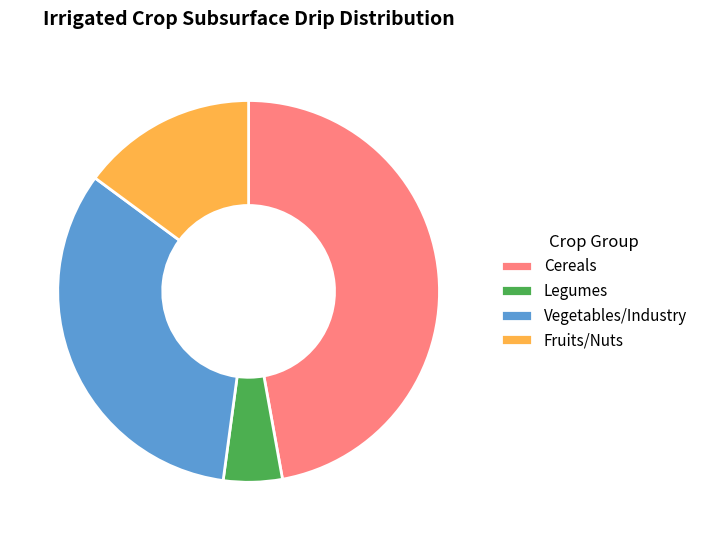

Does any single category account for the majority?

No